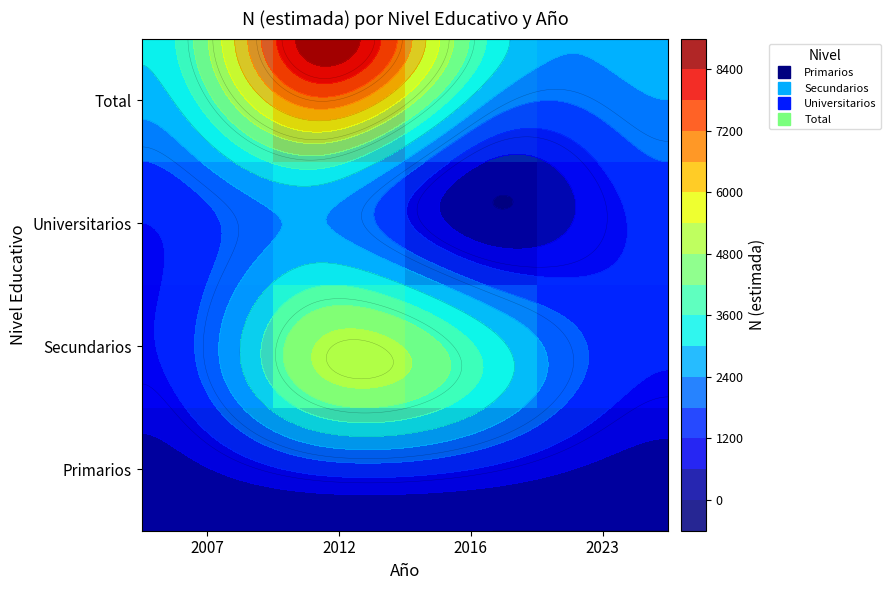

What is the difference between the Secundarios values at 2012 and 2007?

3760